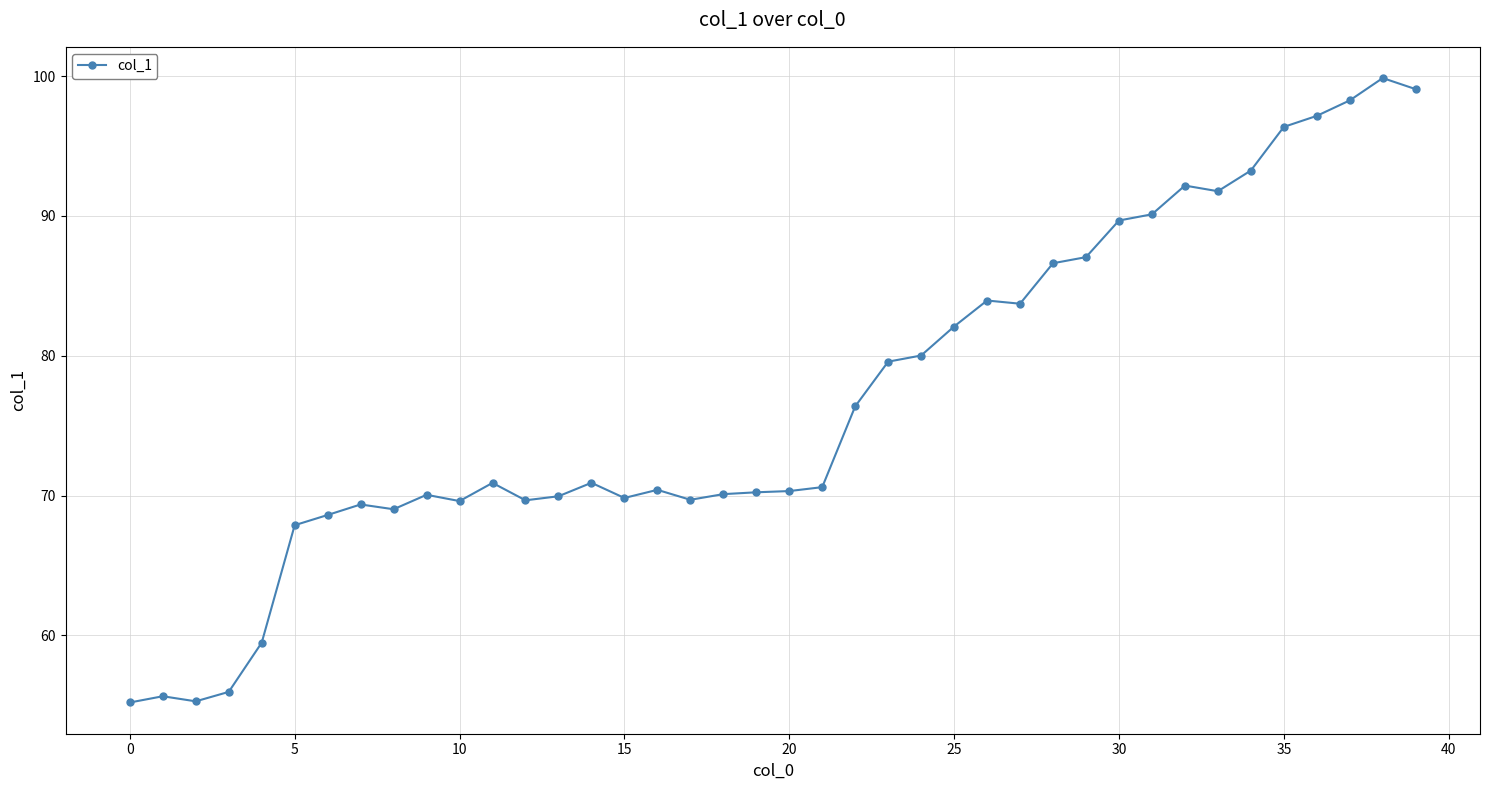

True or false: there are more than 0 points higher than both neighbors.

True